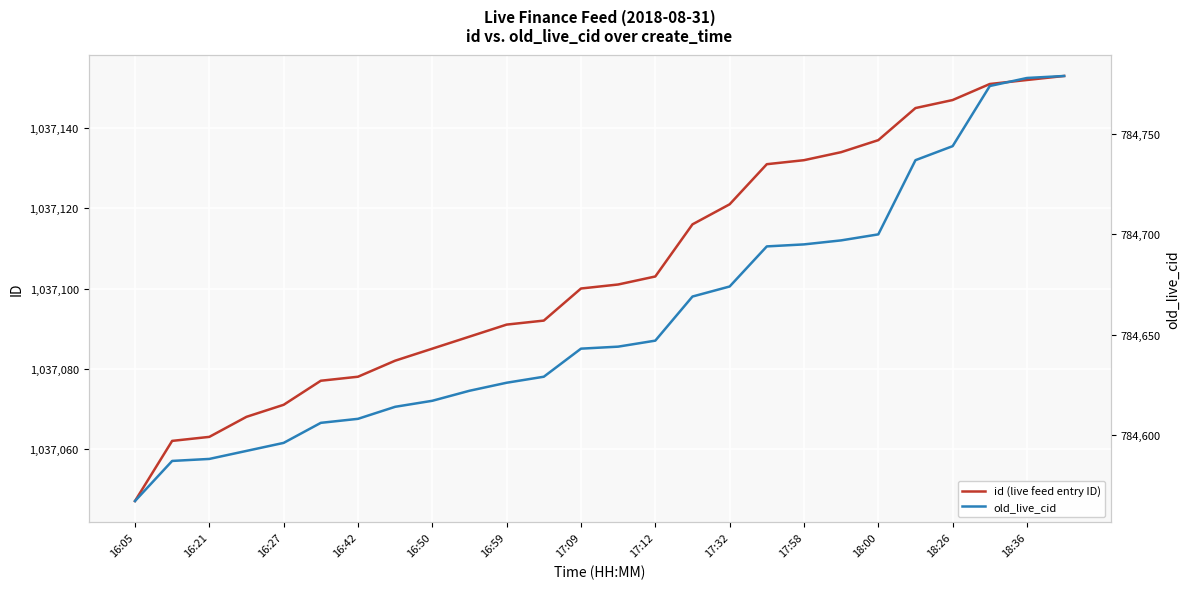

Rank the series by their average value, from highest to lowest.

id (live feed entry ID), old_live_cid